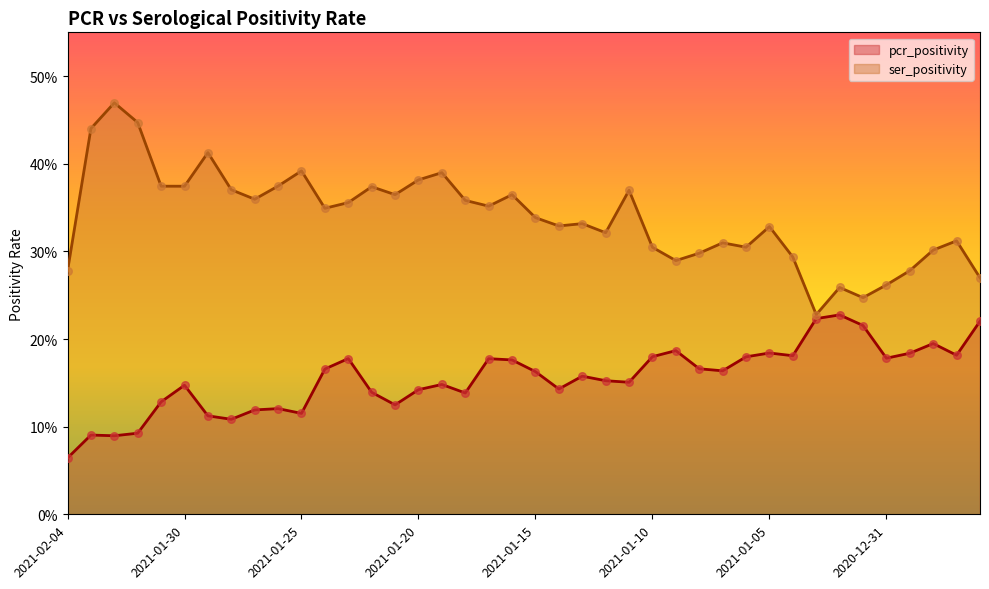

Which series reaches the minimum Y coordinate?

pcr_positivity